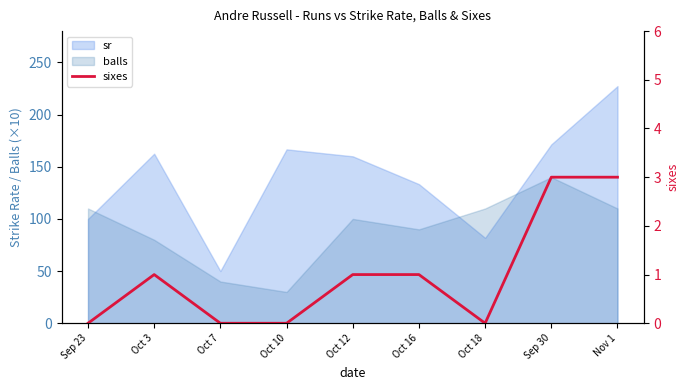

What position from the right is Oct 10?

6